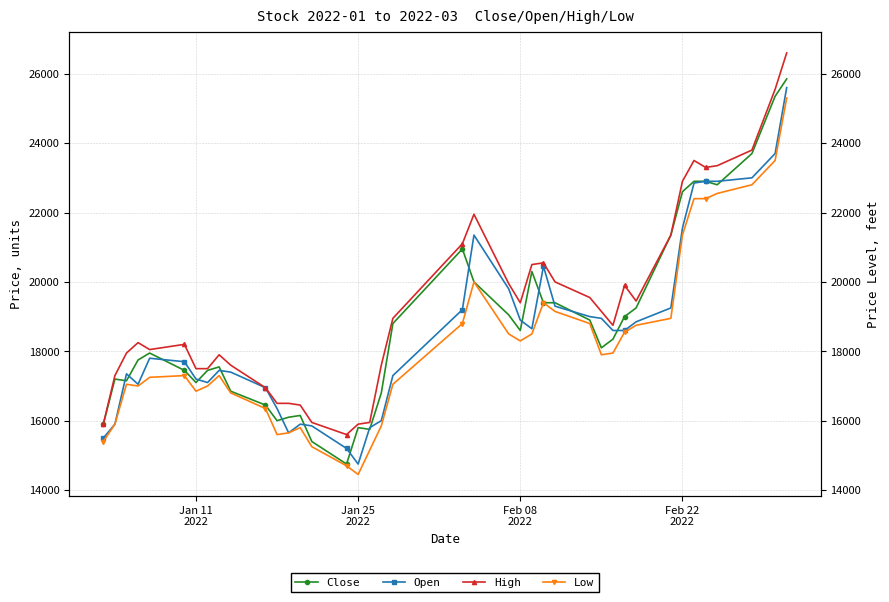

True or false: Close and Low cross at least once.

False